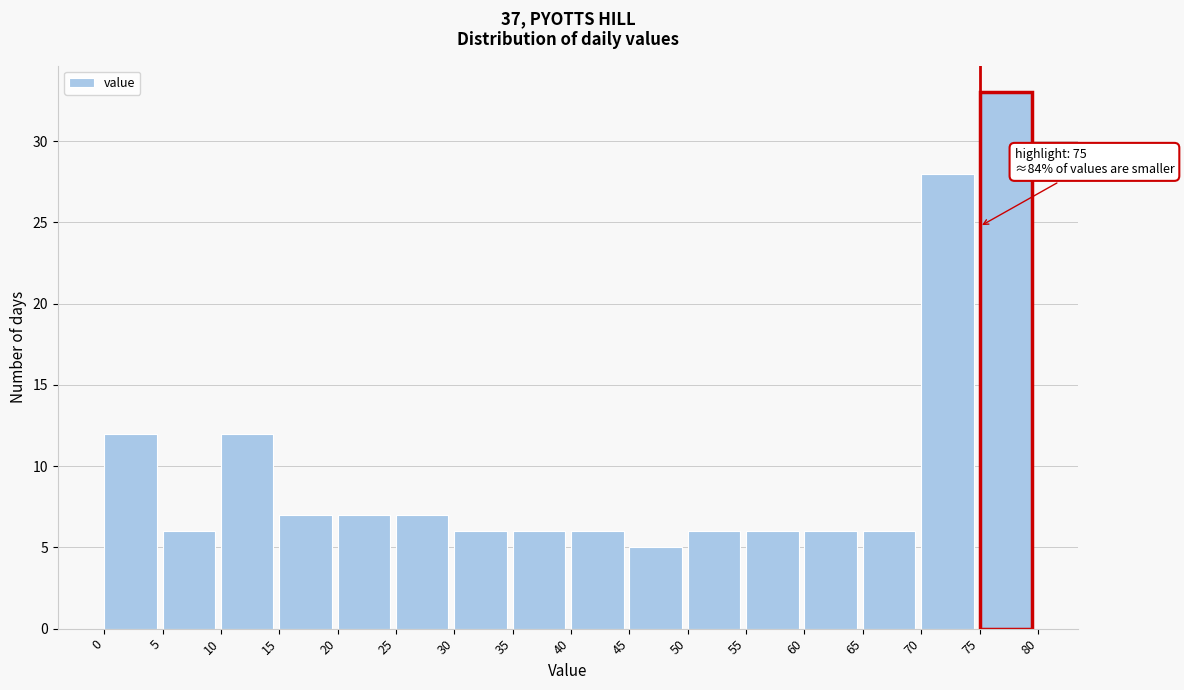

Which range on the x-axis has the tallest bar?

75 to 80